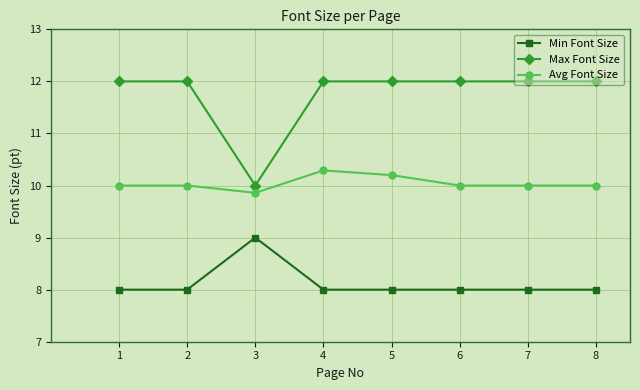

Which category has the lowest value in the Max Font Size series?

3